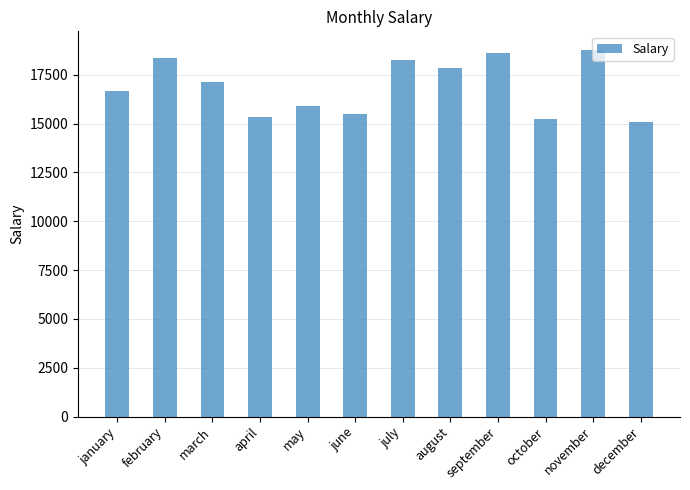

How many bars are there in total?

12